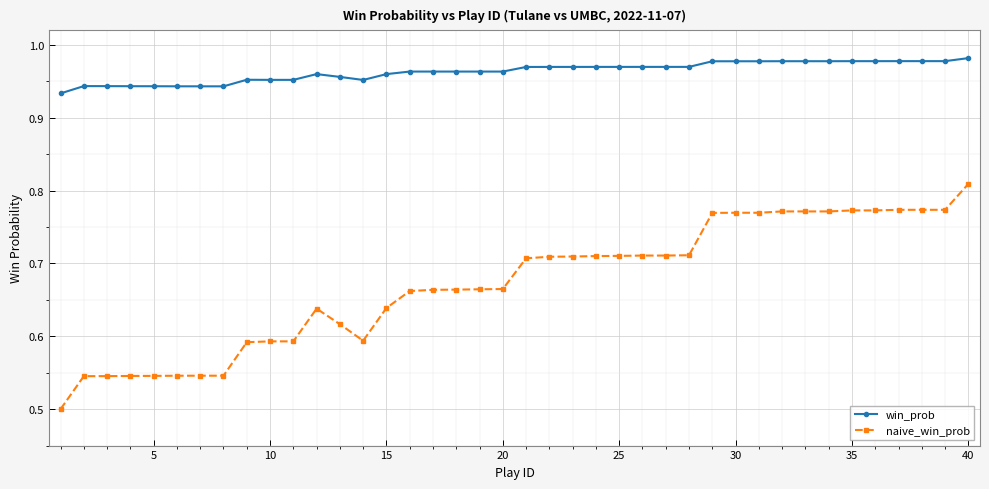

True or false: naive_win_prob has more than 0 points higher than both neighbors.

True